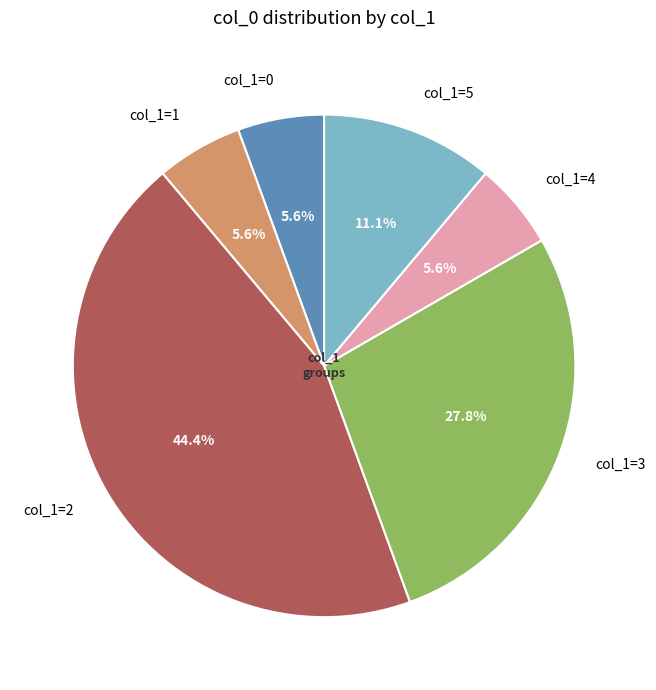

What is the total percentage of col_1=1 and col_1=5?

16.7%